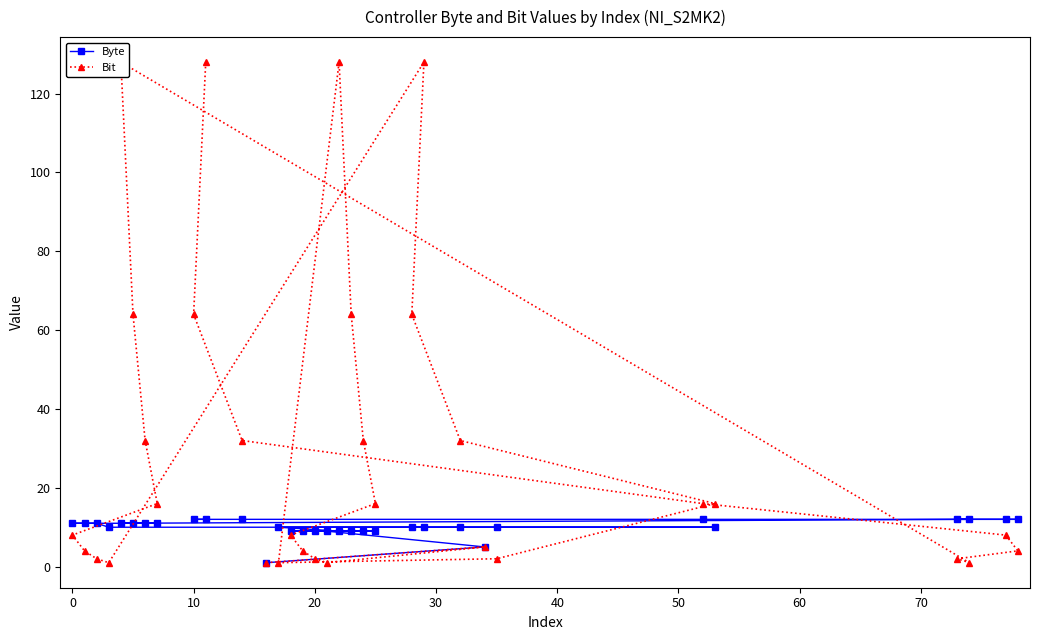

Rank the series by their average value, from lowest to highest.

Byte, Bit